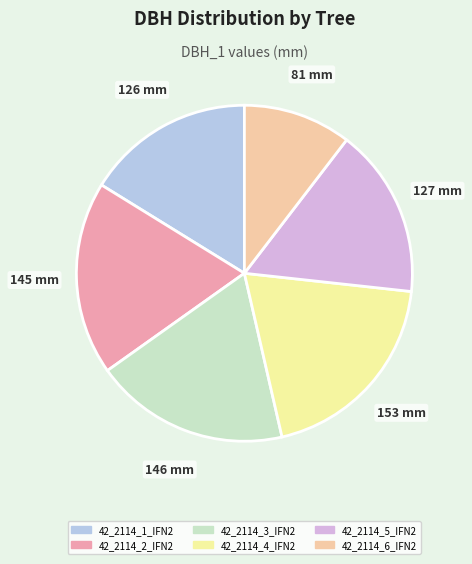

What is the ratio of the value at 42_2114_5_IFN2 to the value at 42_2114_3_IFN2?

0.9